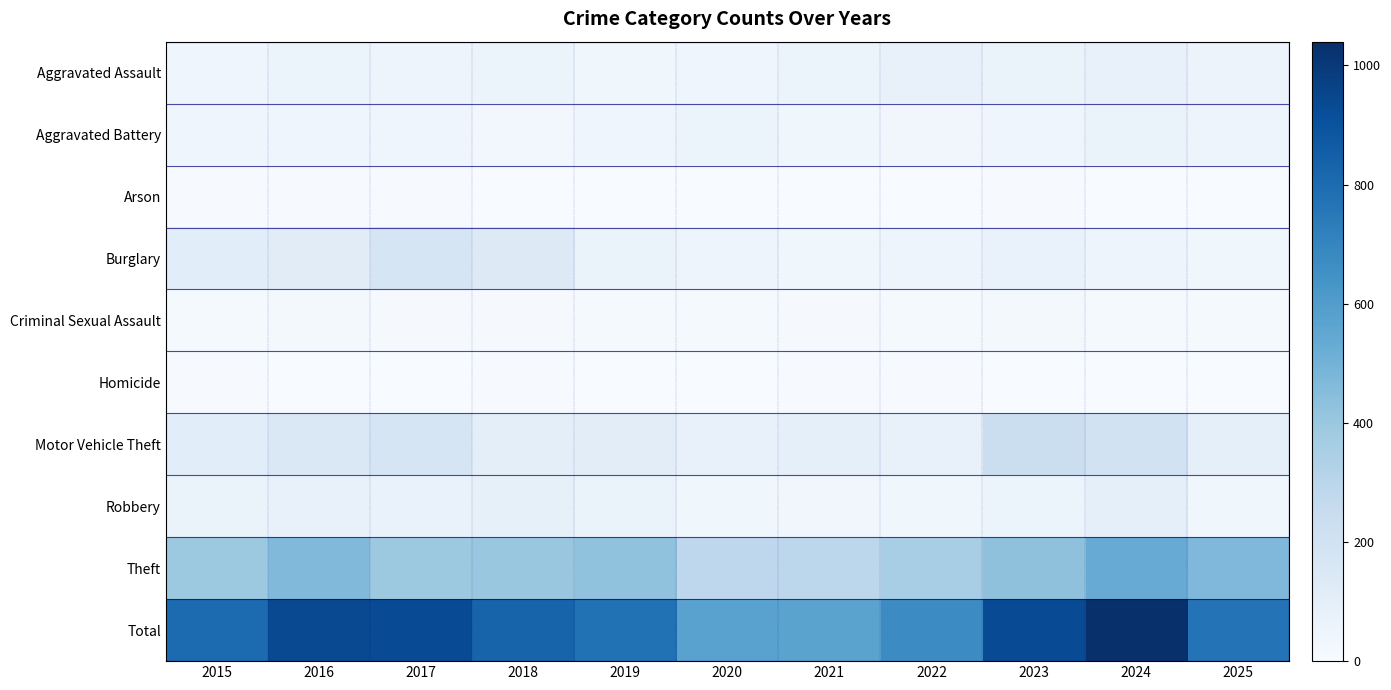

Reading left to right, what are all the values shown in this chart?

Aggravated Assault: 2015=47	2016=54	2017=52	2018=54	2019=40	2020=46	2021=61	2022=78	2023=68	2024=81	2025=59
Aggravated Battery: 2015=43	2016=47	2017=45	2018=30	2019=47	2020=55	2021=38	2022=35	2023=43	2024=66	2025=52
Arson: 2015=7	2016=7	2017=7	2018=4	2019=4	2020=0	2021=1	2022=4	2023=7	2024=2	2025=1
Burglary: 2015=112	2016=114	2017=173	2018=131	2019=69	2020=52	2021=37	2022=52	2023=73	2024=50	2025=40
Criminal Sexual Assault: 2015=13	2016=17	2017=11	2018=11	2019=15	2020=15	2021=11	2022=15	2023=17	2024=15	2025=13
Homicide: 2015=6	2016=3	2017=3	2018=6	2019=2	2020=1	2021=6	2022=8	2023=4	2024=2	2025=2
Motor Vehicle Theft: 2015=113	2016=153	2017=177	2018=105	2019=107	2020=81	2021=95	2022=81	2023=229	2024=199	2025=93
Robbery: 2015=67	2016=76	2017=71	2018=86	2019=69	2020=37	2021=33	2022=40	2023=62	2024=95	2025=40
Theft: 2015=393	2016=464	2017=391	2018=402	2019=423	2020=287	2021=290	2022=360	2023=427	2024=530	2025=470
Total: 2015=801	2016=935	2017=930	2018=829	2019=776	2020=574	2021=572	2022=673	2023=930	2024=1040	2025=770